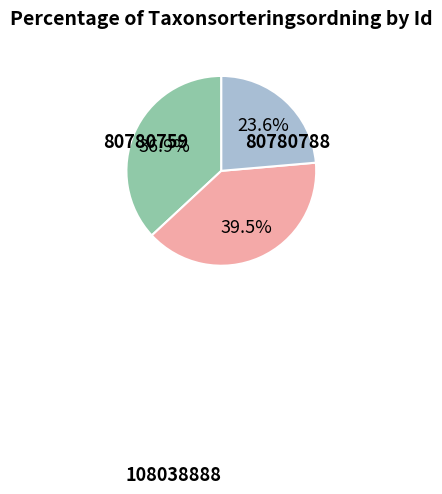

Does any single category account for the majority?

No